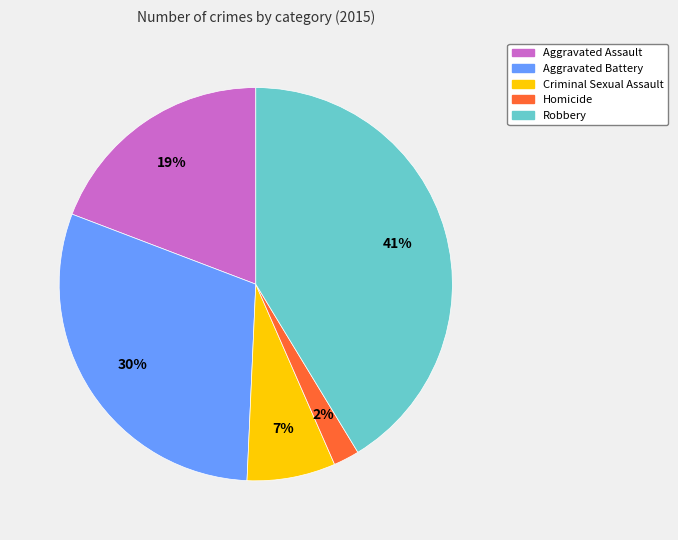

Is there any slice that represents more than half of the pie?

No